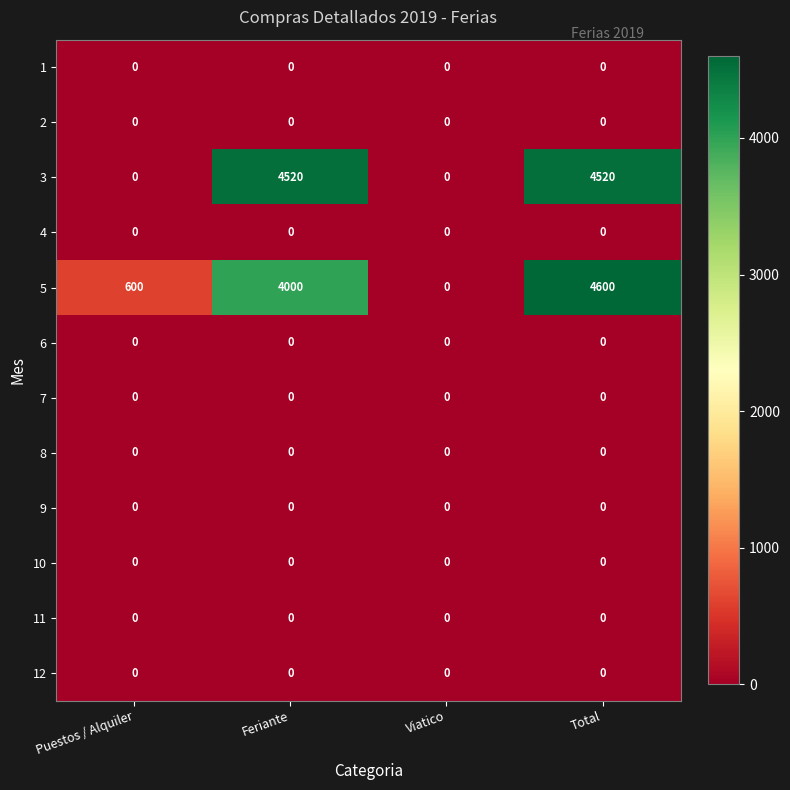

Which series has the largest total across all categories?

5